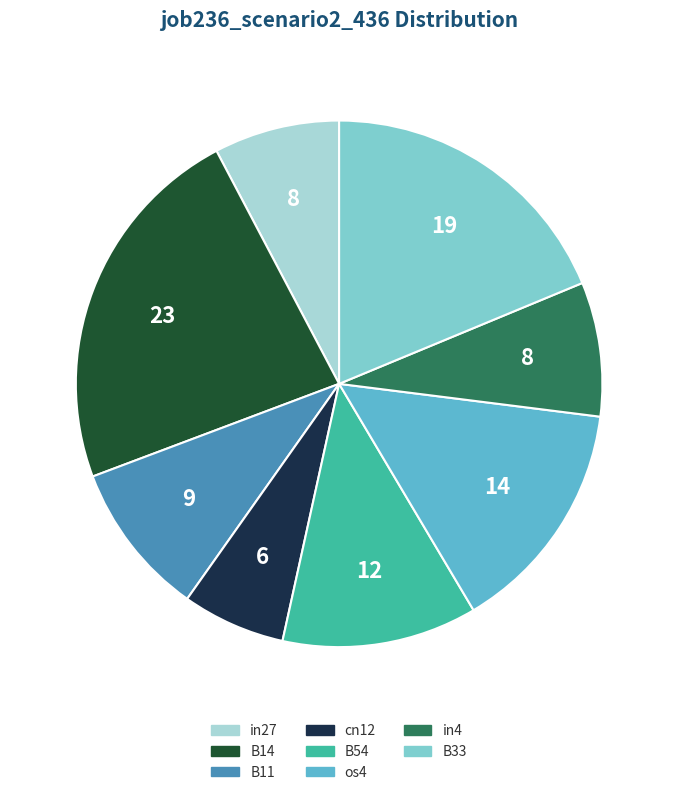

Is there any slice that represents more than half of the pie?

No